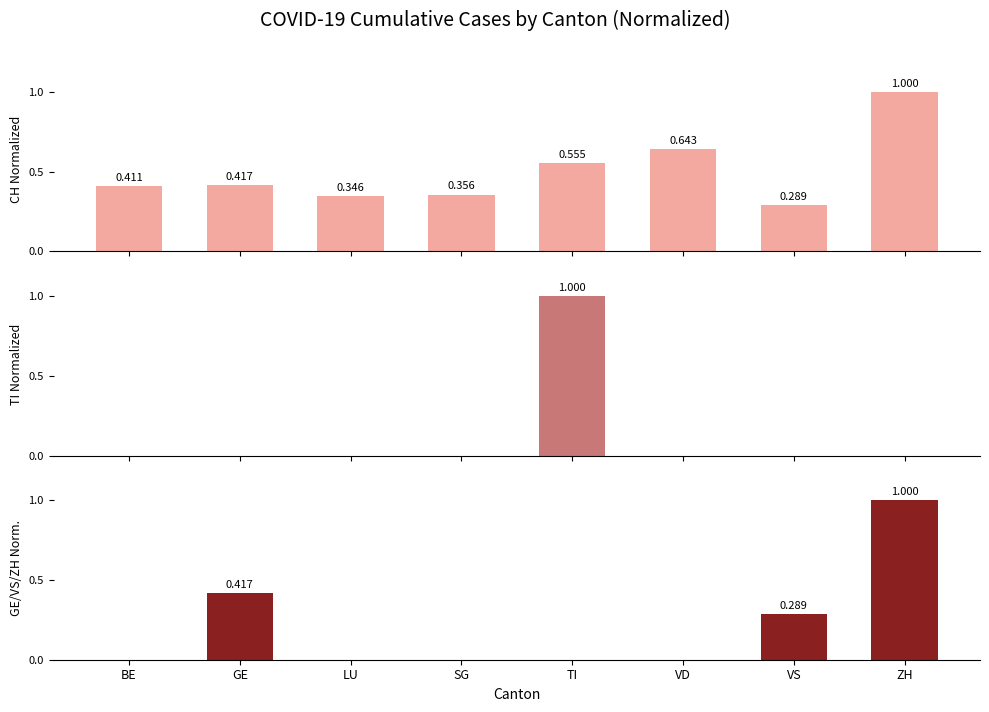

Reading left to right, transcribe all the data shown in this chart.

CH Normalized: BE=0.4	GE=0.4	LU=0.3	SG=0.4	TI=0.6	VD=0.6	VS=0.3	ZH=1.0
TI Normalized: BE=0.0	GE=0.0	LU=0.0	SG=0.0	TI=1.0	VD=0.0	VS=0.0	ZH=0.0
GE/VS/ZH Norm.: BE=0.0	GE=0.4	LU=0.0	SG=0.0	TI=0.0	VD=0.0	VS=0.3	ZH=1.0